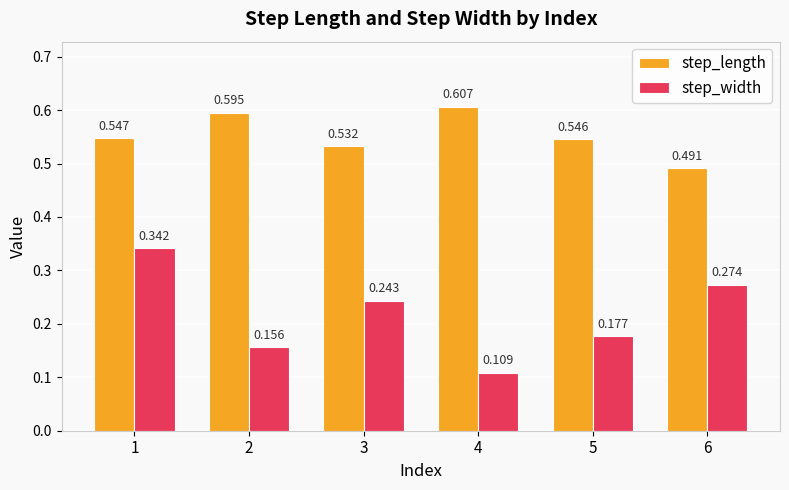

Which series has the largest total across all categories?

step_length